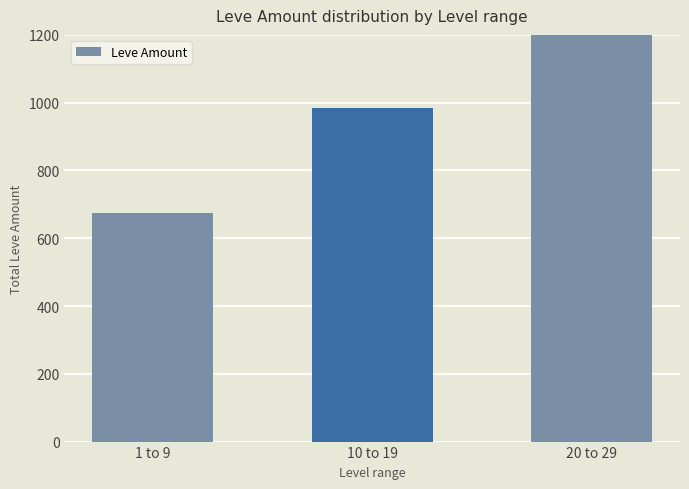

Does the chart contain stacked bars?

No